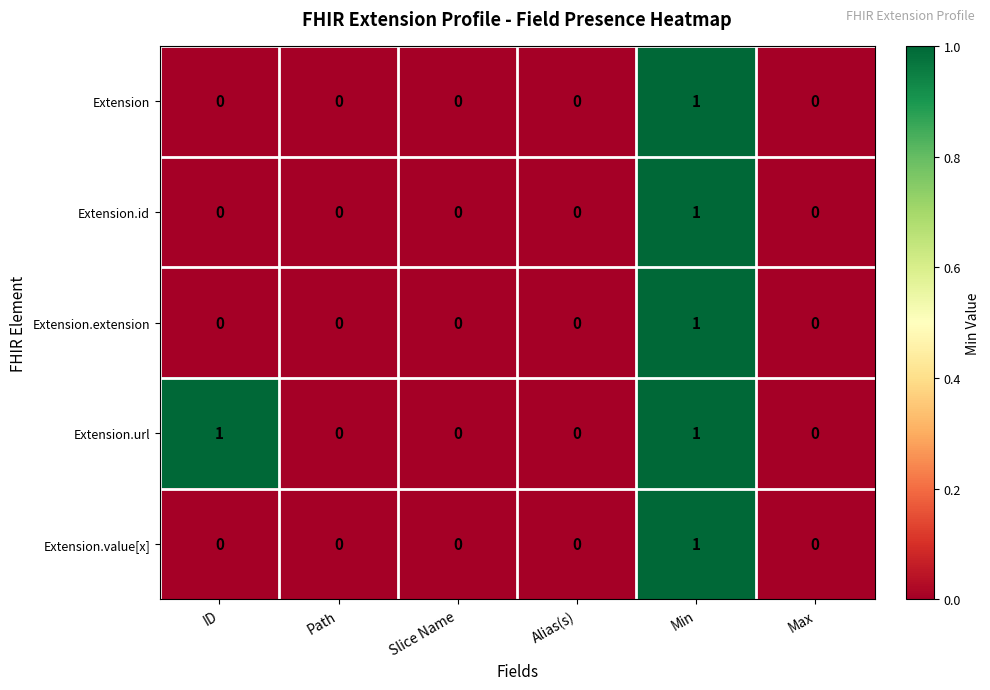

The Extension.id series shows 0 at Alias(s). True or false?

True